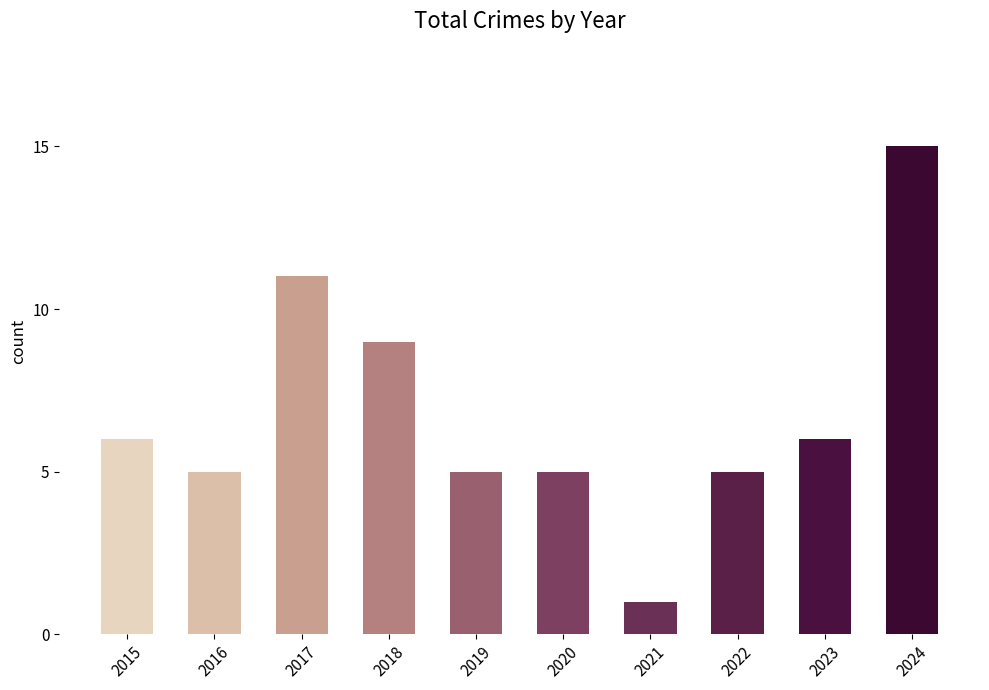

What is the sum of the values at 2019 and 2022?

10